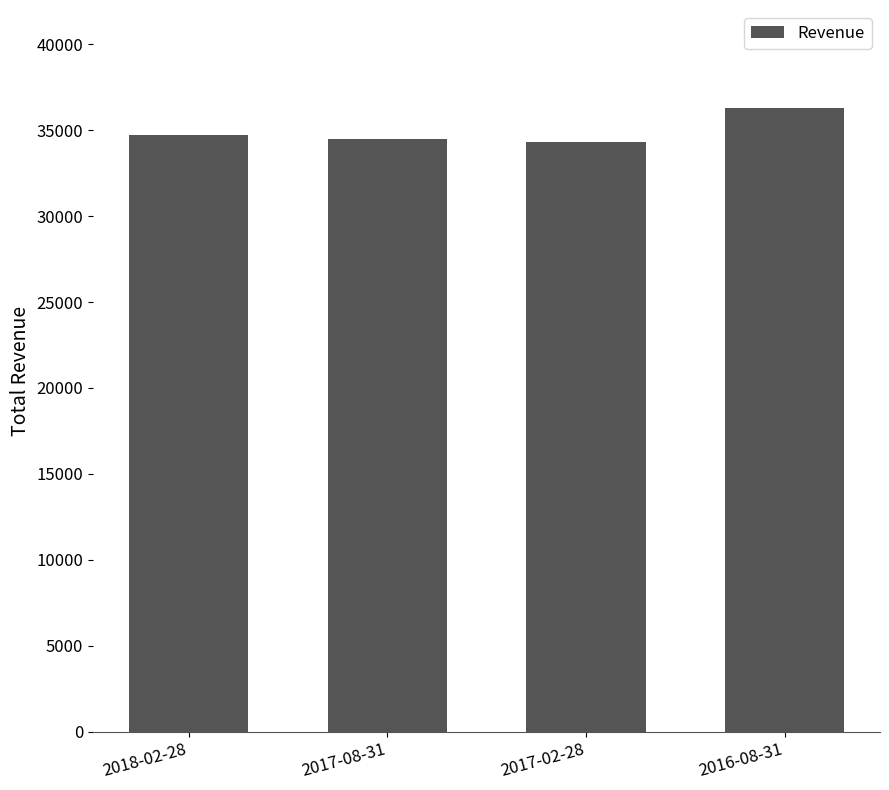

The chart shows a value of 34500 at 2017-08-31. True or false?

True